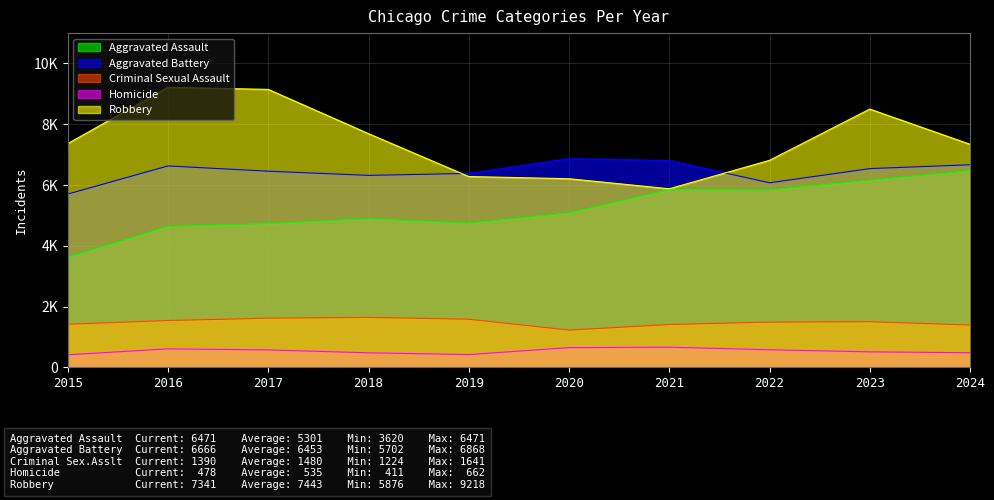

How many lines are shown in the chart?

5